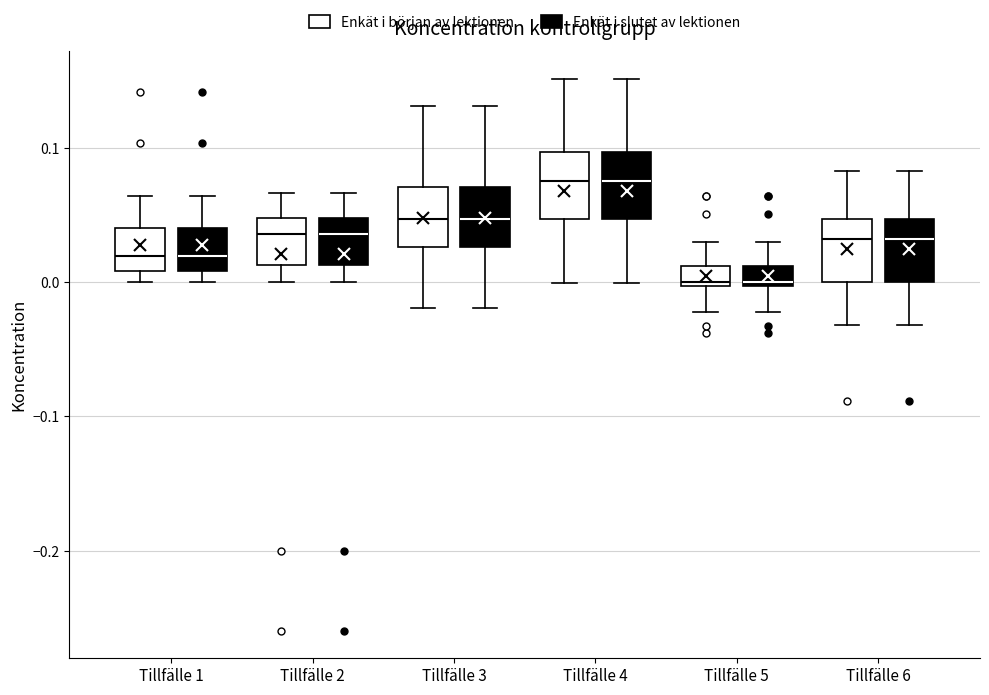

Where does the upper whisker of the box for Tillfälle 6 (Enkät i början av lektionen) end on the y-axis? The values are not printed on the chart, so give them approximately, as read against the axis.

0.08